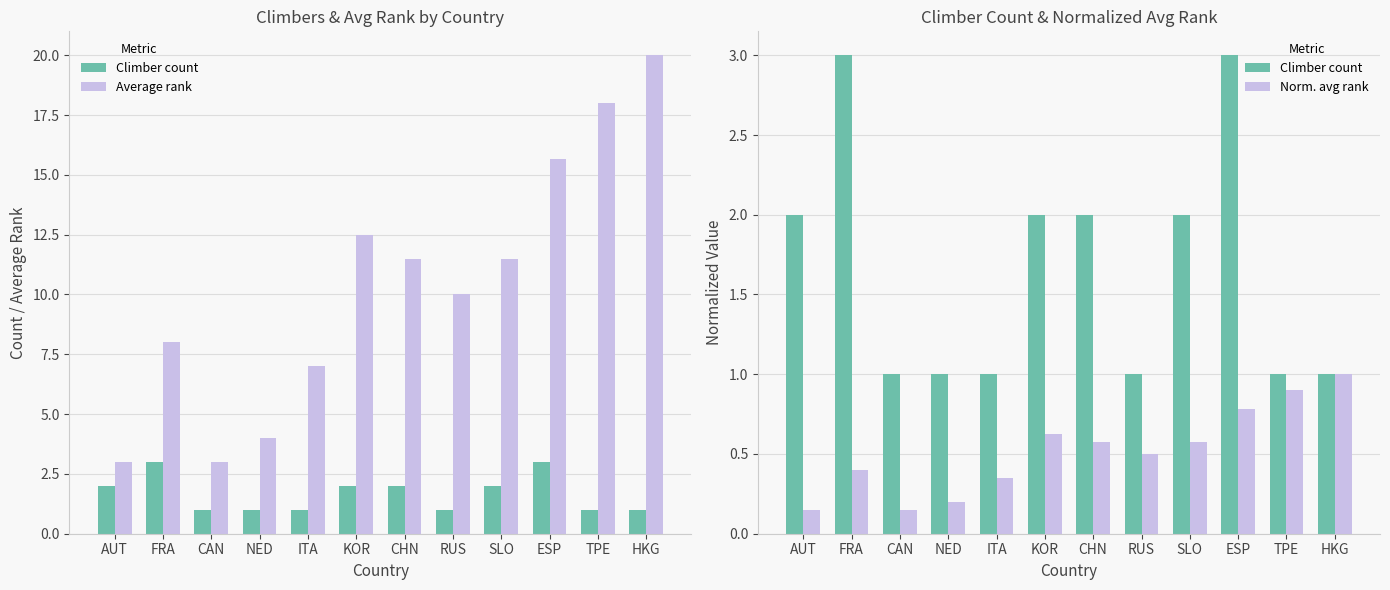

Which series has the largest total across all categories?

Average rank